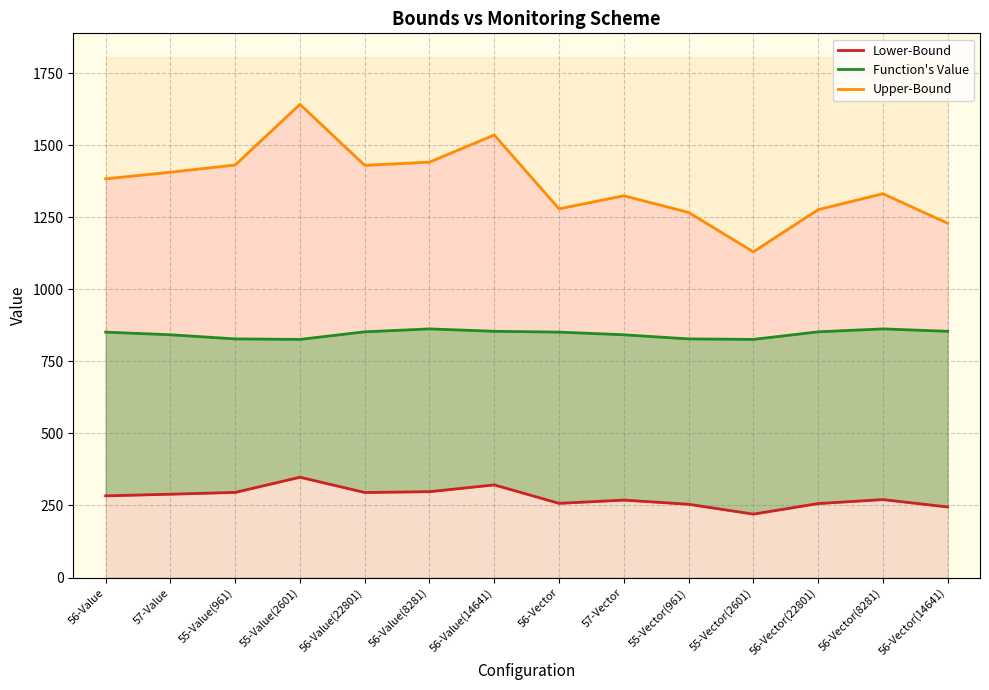

Which has a higher value, 56-Value(8281) or 56-Vector(14641)?

56-Value(8281)